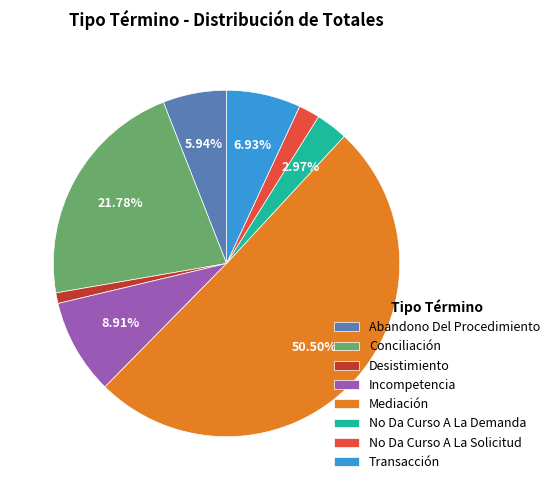

Is the sum of Incompetencia and Abandono Del Procedimiento greater than half?

No